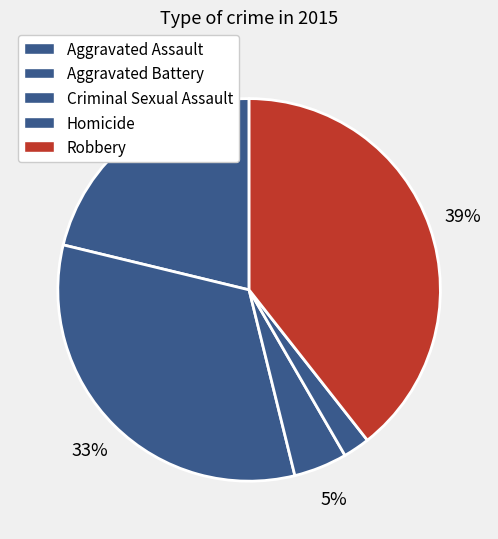

Count the number of slices in the pie.

5